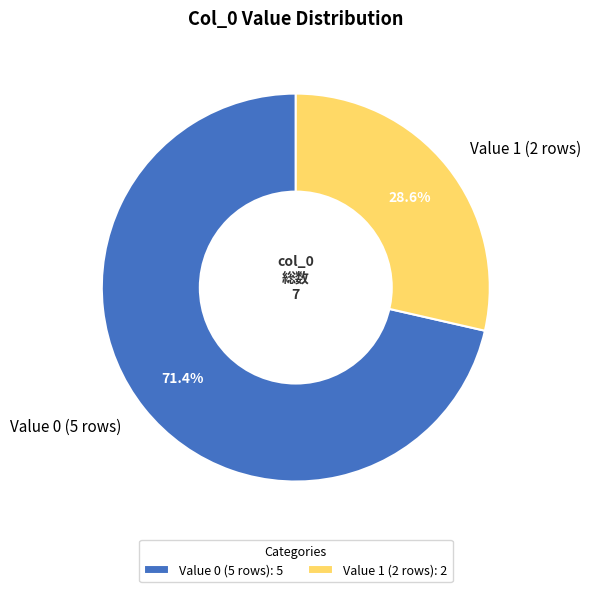

Count the number of slices in the pie.

2